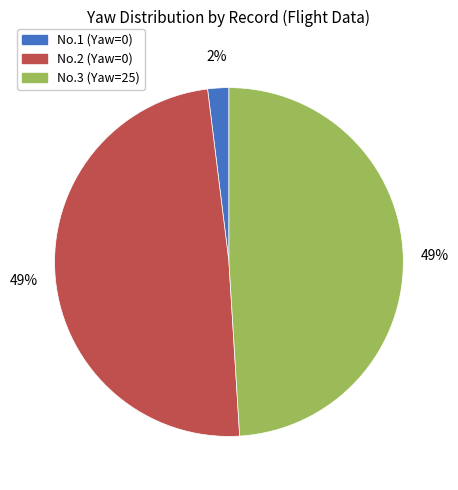

To the nearest percent, what is the average slice percentage?

33%